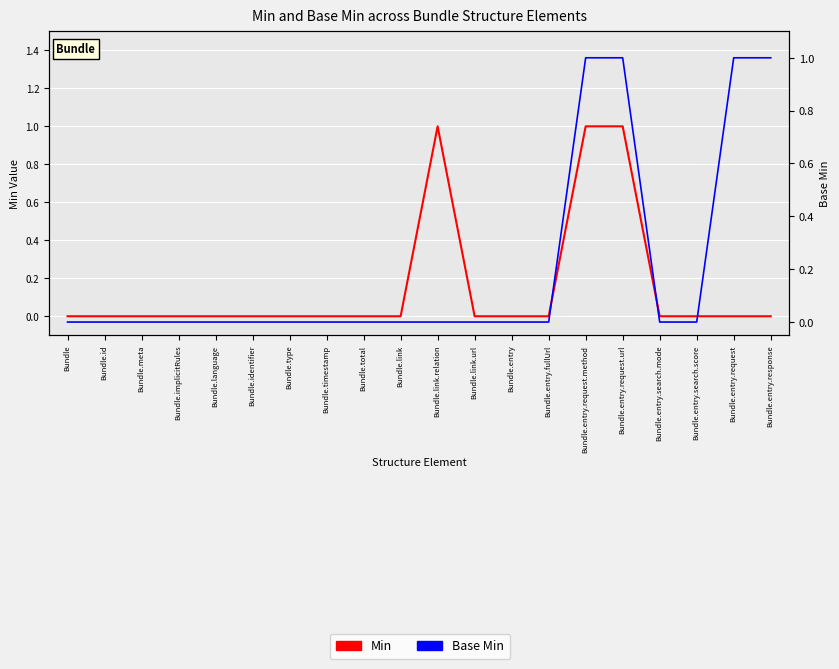

At Bundle.entry.response, list the series in order from largest to smallest.

Base Min, Min